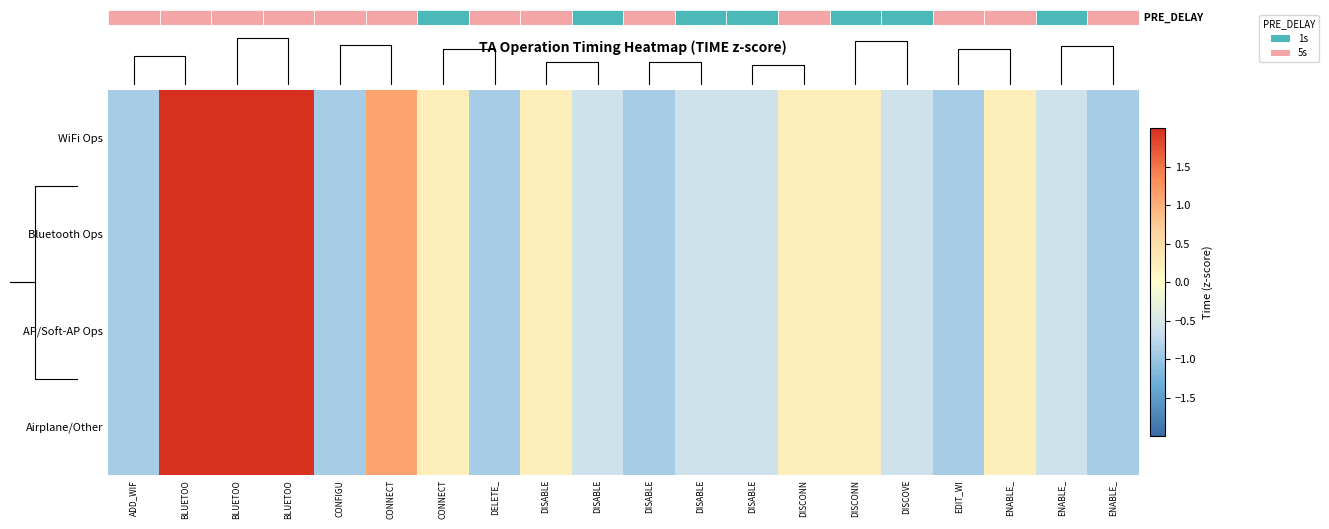

At ADD_WIF, list the series in order from largest to smallest.

WiFi Ops, Bluetooth Ops, AP/Soft-AP Ops, Airplane/Other